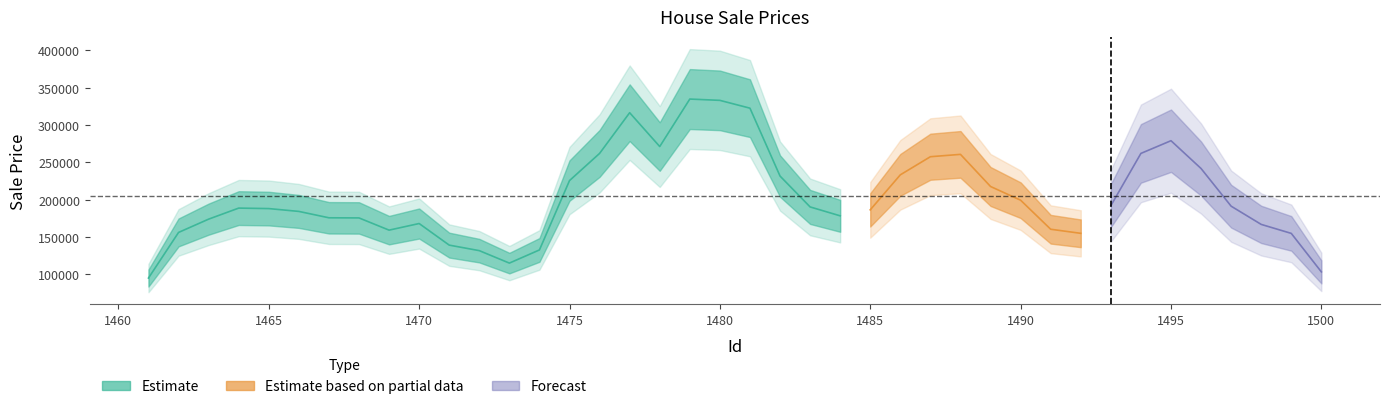

How many values are below 183376?

20